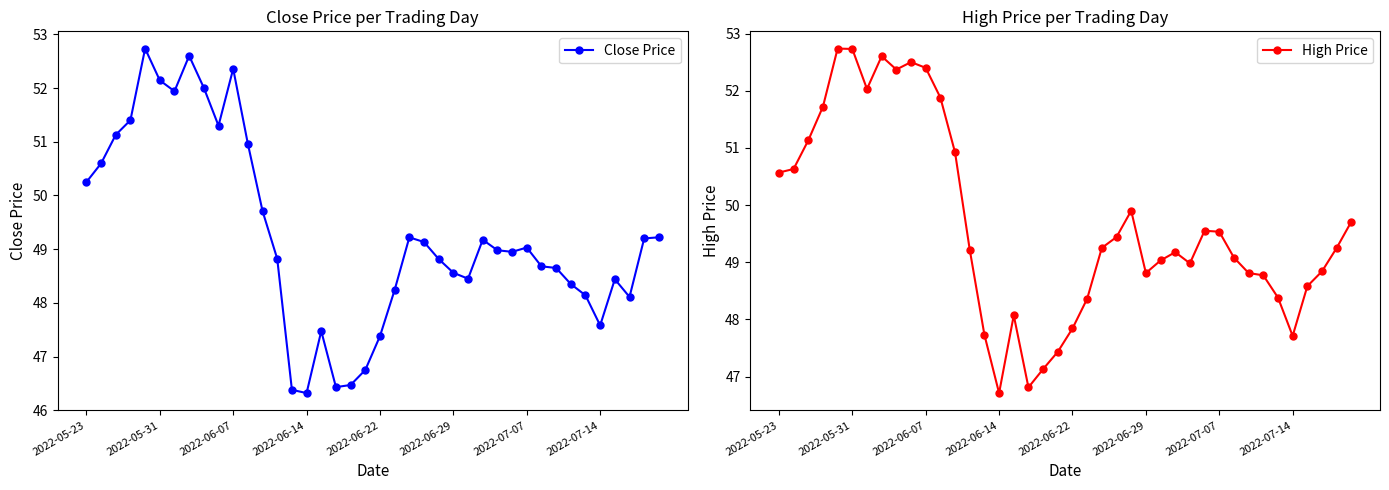

What is the lowest value of the Close Price series?

46.3